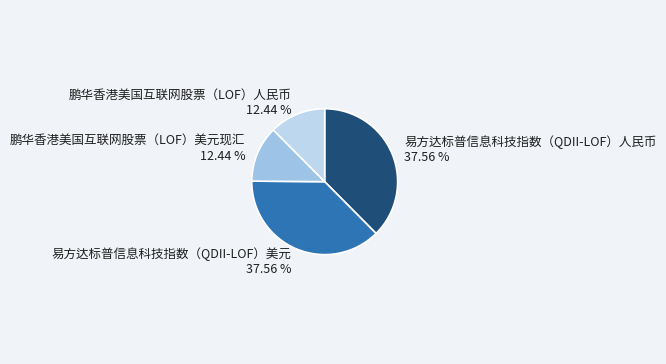

Is it true that 鹏华香港美国互联网股票（LOF）人民币 is 3% of the pie?

False